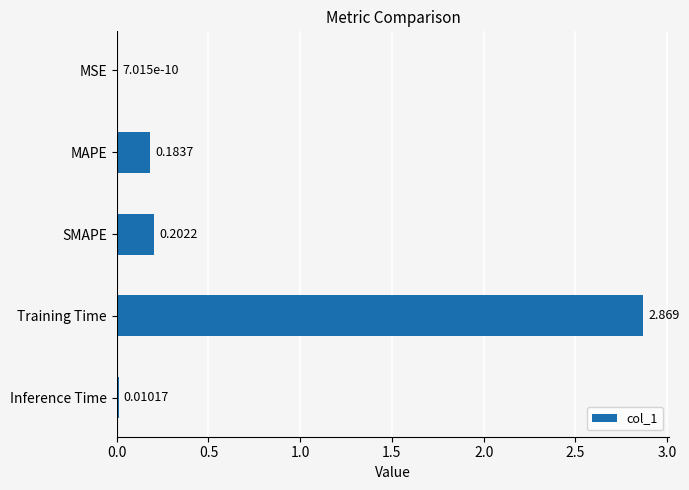

Which category has the highest value across all series?

Training Time